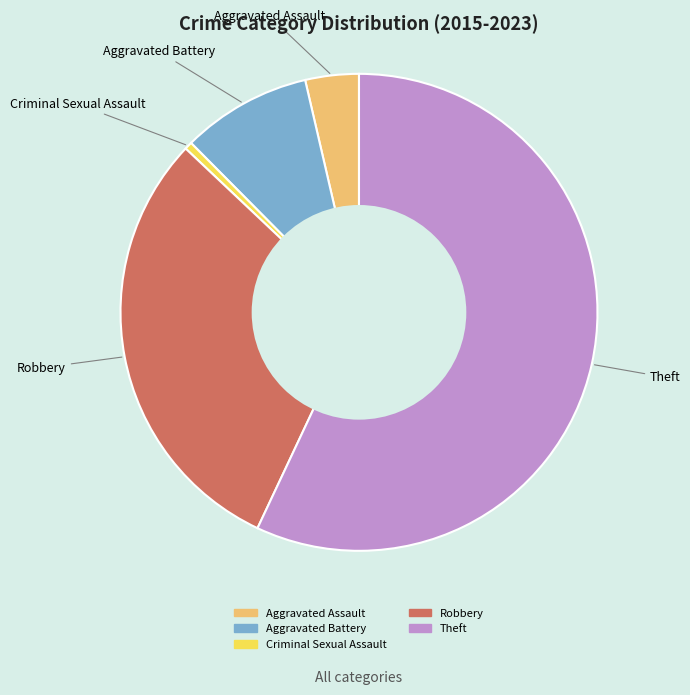

Approximately how many times larger is the value at Aggravated Battery compared to Criminal Sexual Assault?

17.0